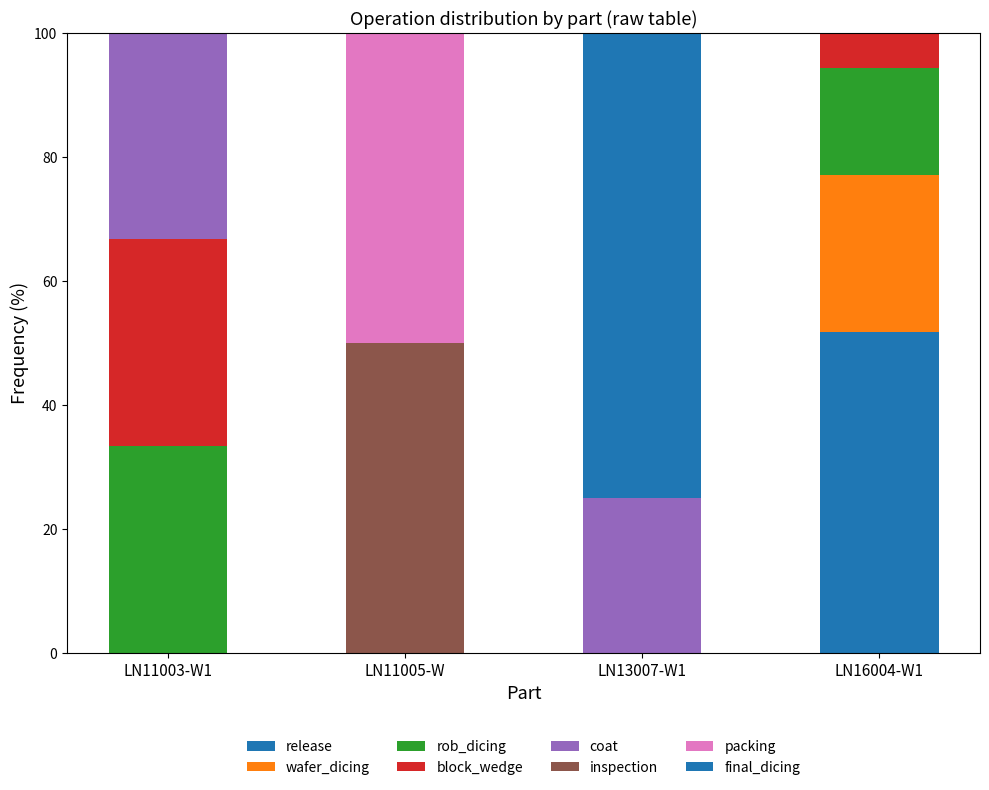

How many categories are shown in the chart?

4